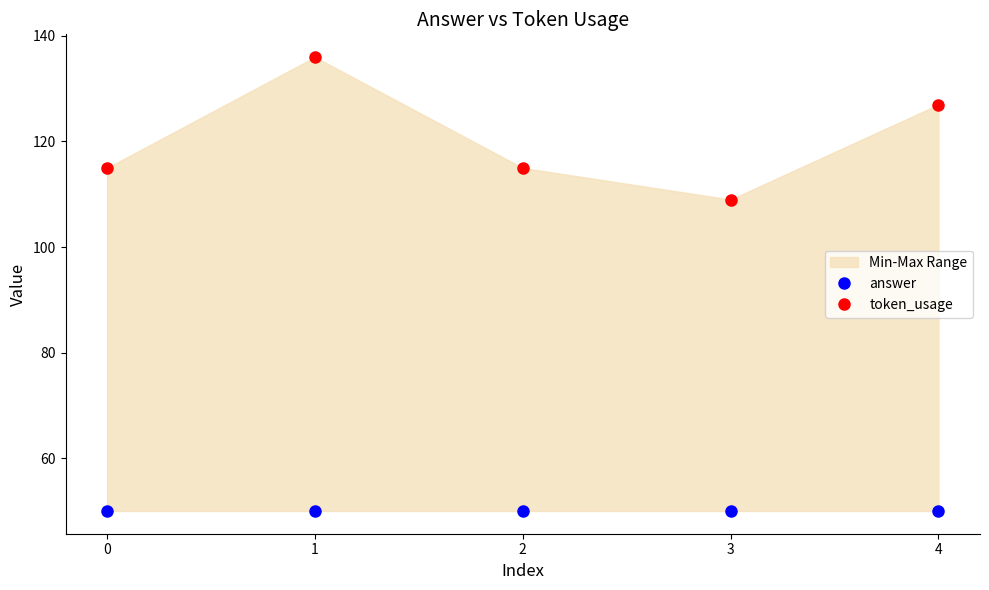

Between 2 and 3, which series saw the biggest shift?

token_usage